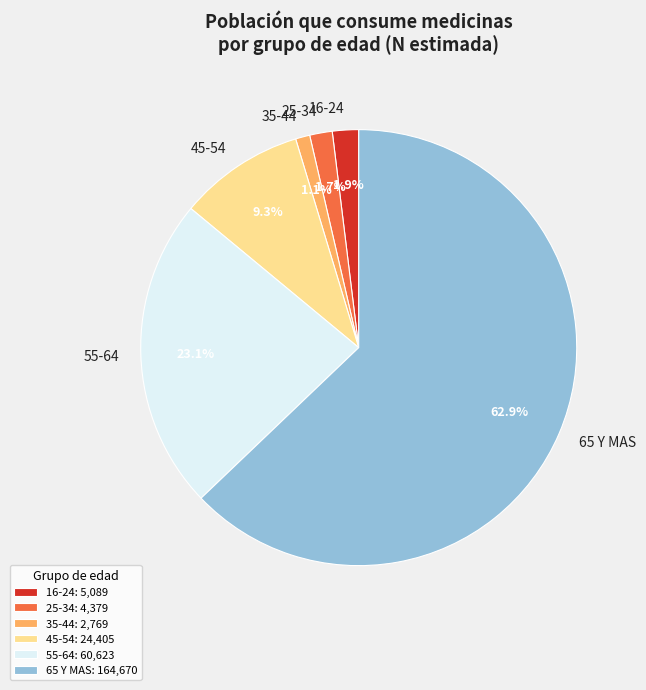

How much of the chart is everything except 65 Y MAS?

37.1%